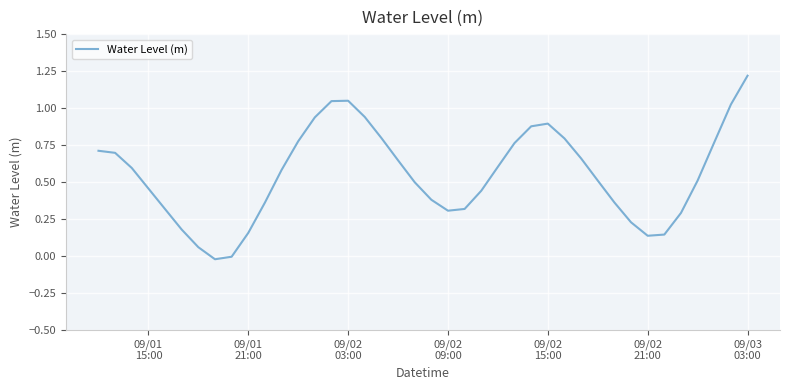

Is this an area chart (filled region under the line)?

No